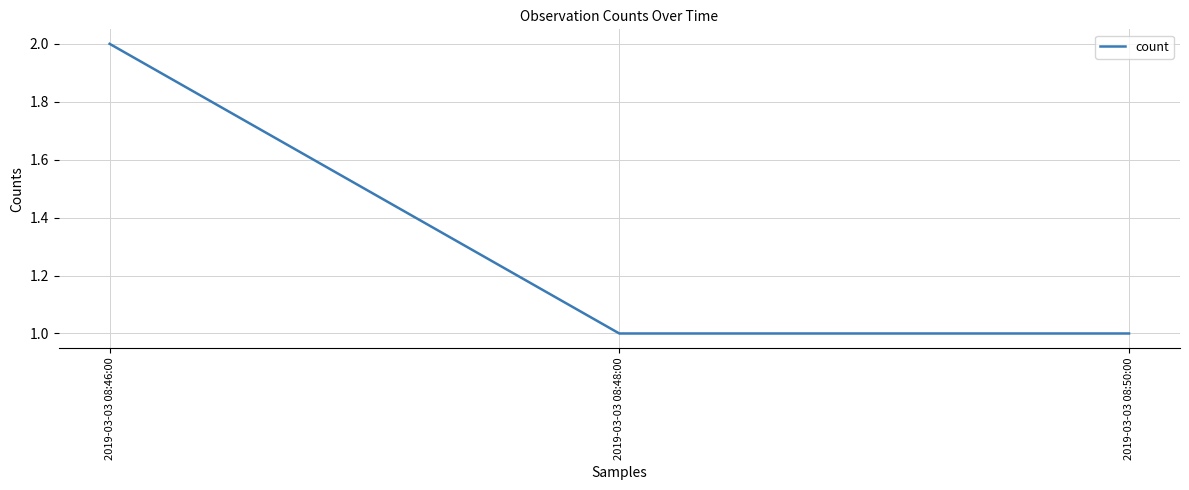

Between 2019-03-03 08:46:00 and 2019-03-03 08:50:00, which is larger?

2019-03-03 08:46:00